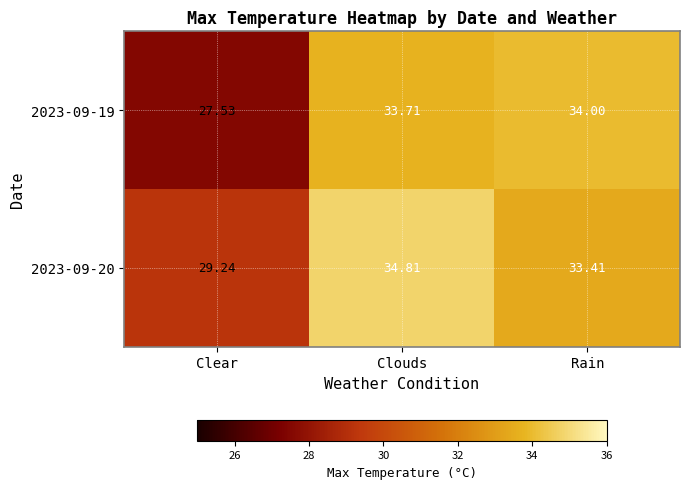

Rank the categories by 2023-09-20 value from highest to lowest.

Clouds, Rain, Clear